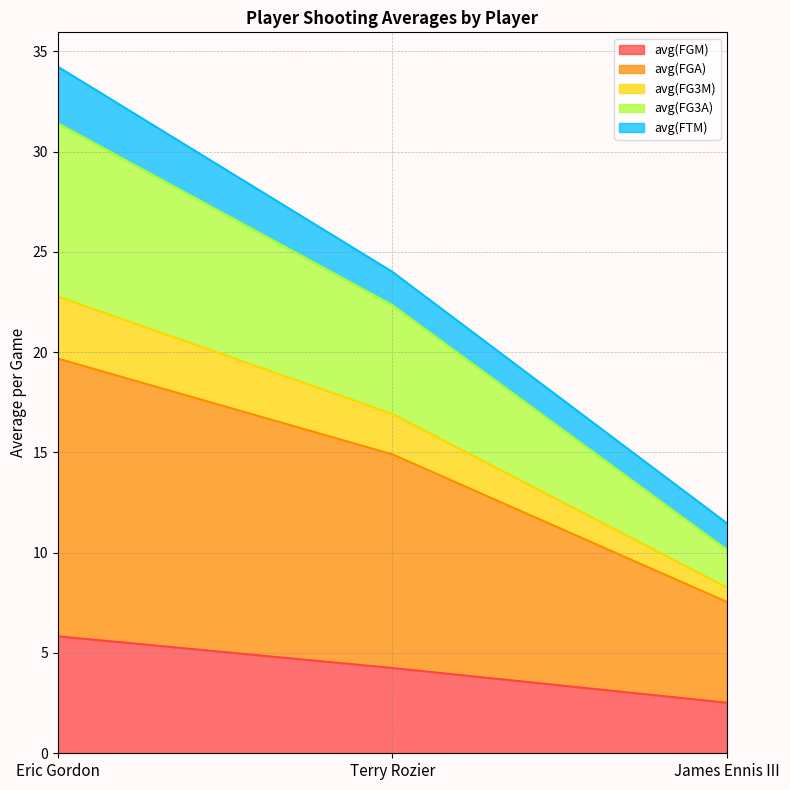

True or false: avg(FGM) has a value of 1.0 at Terry Rozier.

False